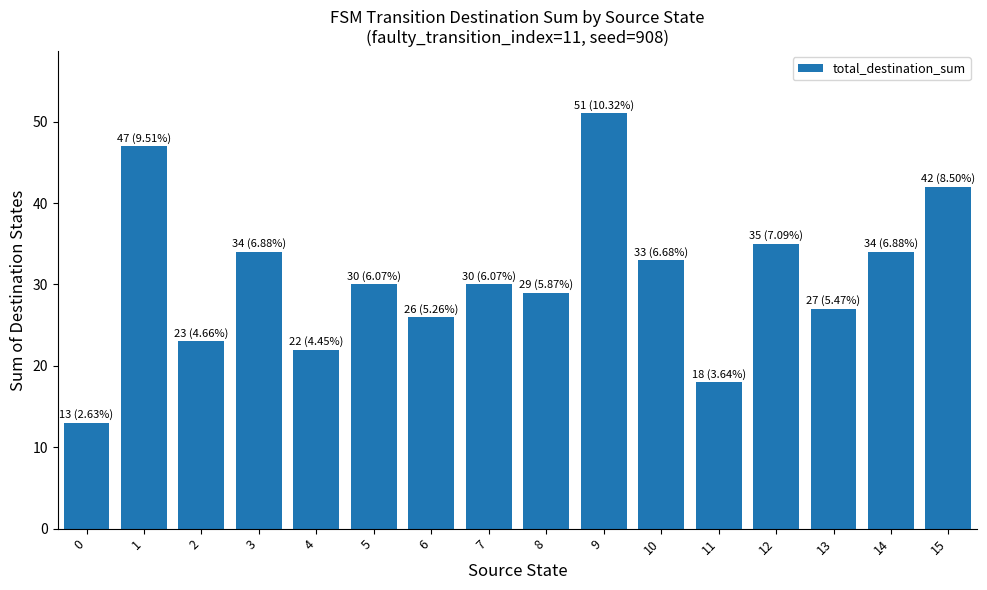

What is the sum of the values at 0 and 5?

43